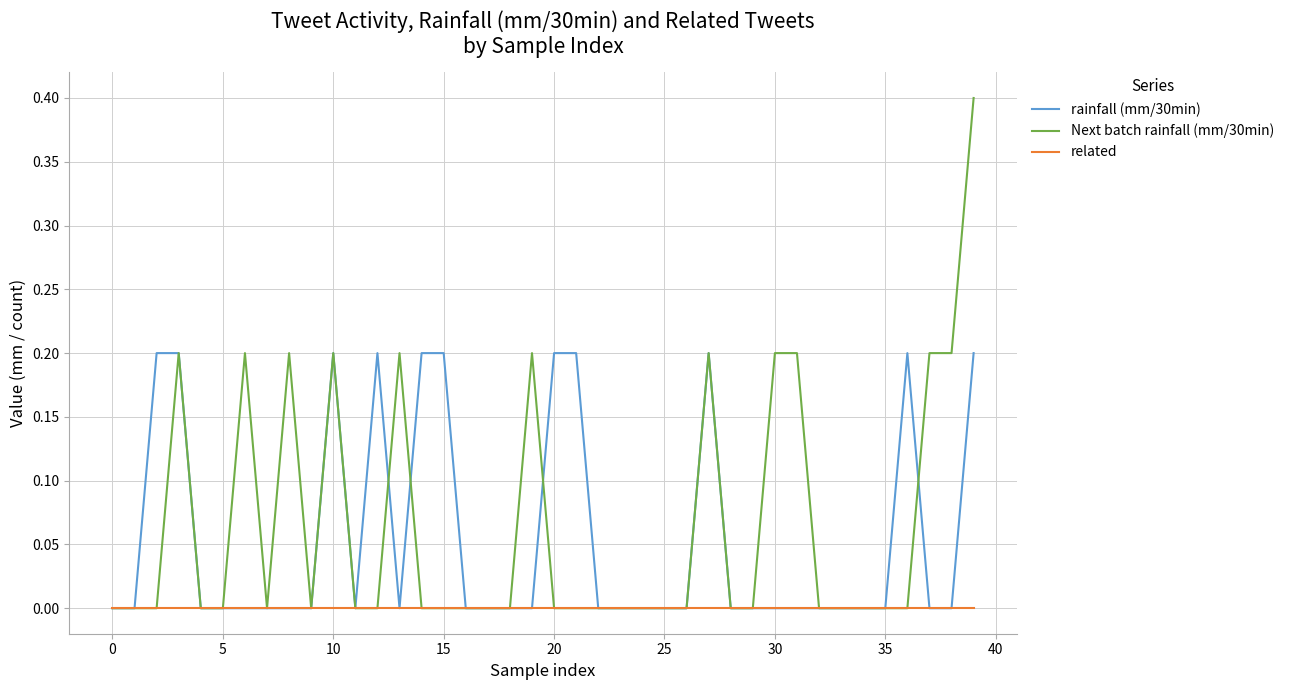

Rank the series by their average value, from highest to lowest.

Next batch rainfall (mm/30min), rainfall (mm/30min), related